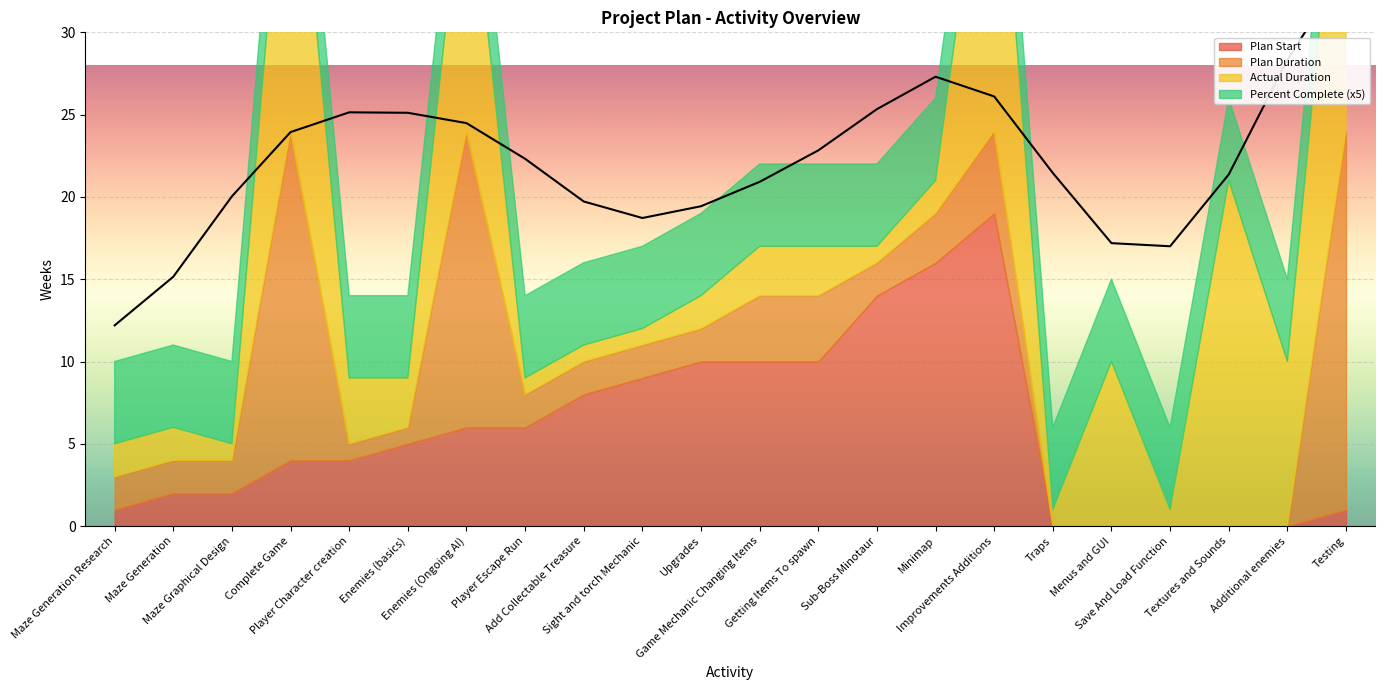

What are all the series names shown in the legend?

Plan Duration, Actual Duration, Percent Complete, Plan Start